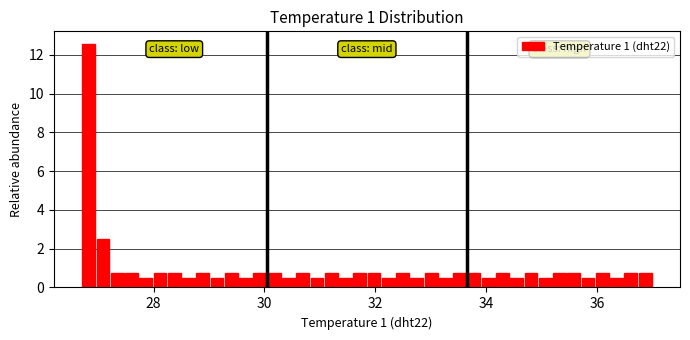

Around what value on the x-axis is the tallest bar? Give the approximate position of its centre, as read against the axis.

26.8